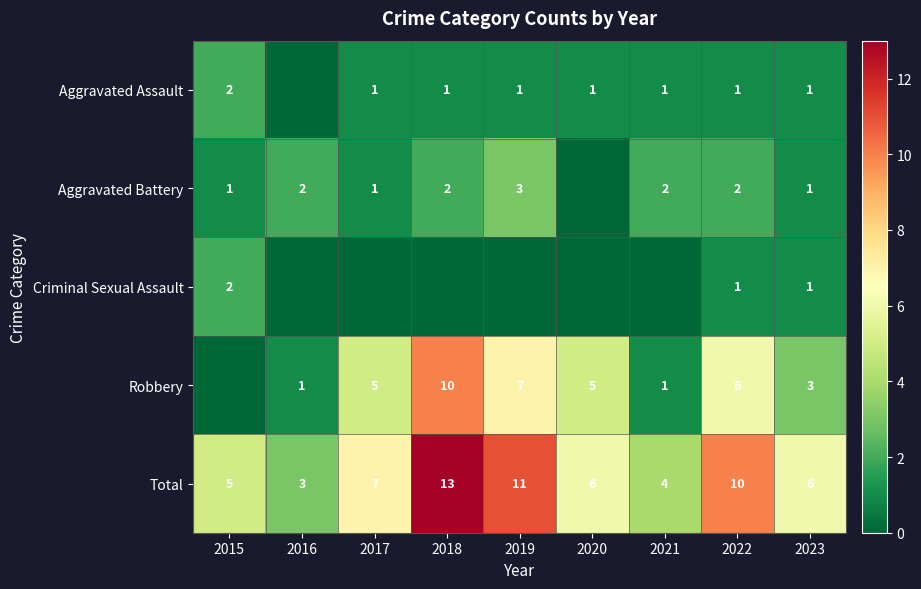

The value of Total at 2020 is 4. True or false?

False